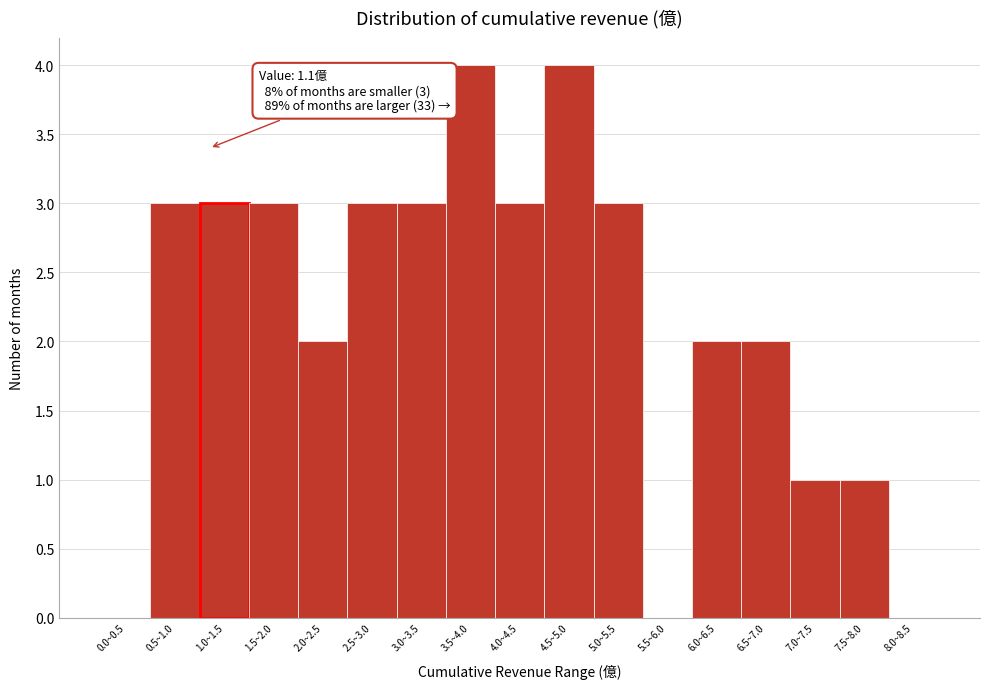

Reading left to right, what are all the values shown in this chart?

0.0~0.5=0	0.5~1.0=3	1.0~1.5=3	1.5~2.0=3	2.0~2.5=2	2.5~3.0=3	3.0~3.5=3	3.5~4.0=4	4.0~4.5=3	4.5~5.0=4	5.0~5.5=3	5.5~6.0=0	6.0~6.5=2	6.5~7.0=2	7.0~7.5=1	7.5~8.0=1	8.0~8.5=0